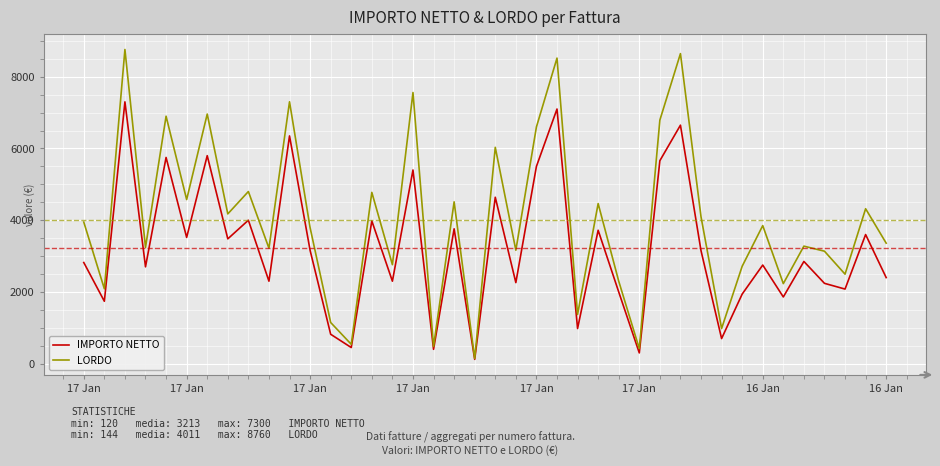

Does the chart display data point markers on the line(s)?

No